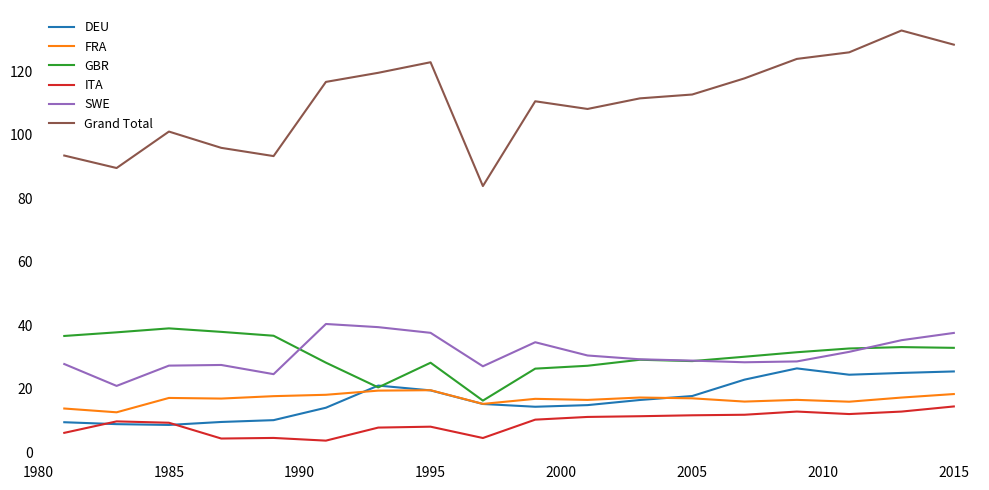

How many categories are shown in the chart?

18